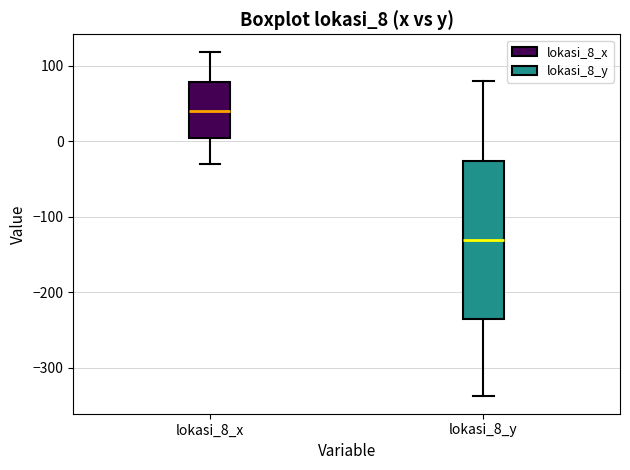

Where is the lower edge of the box for lokasi_8_y on the y-axis? The values are not printed on the chart, so give them approximately, as read against the axis.

-240